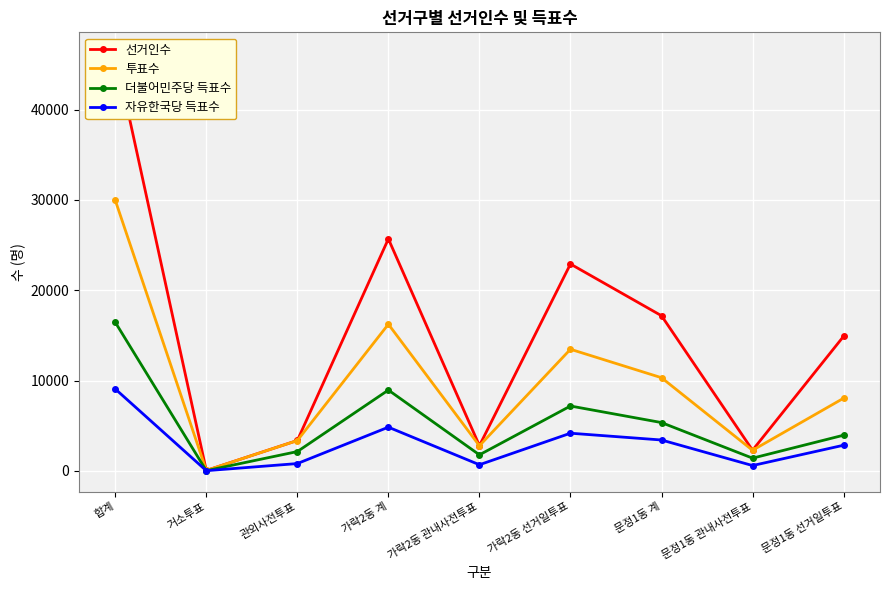

How many lines are shown in the chart?

4